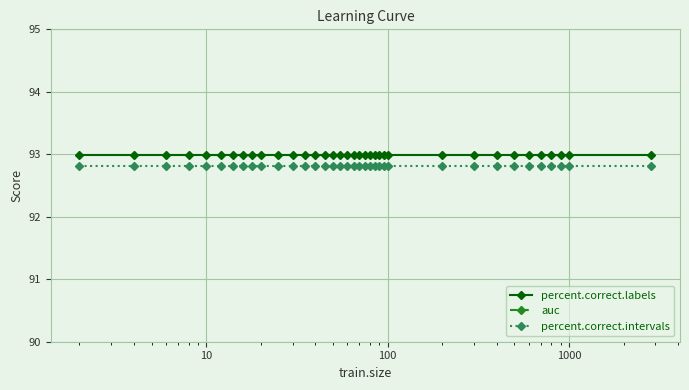

What are all the series names shown in the legend?

percent.correct.labels, auc, percent.correct.intervals